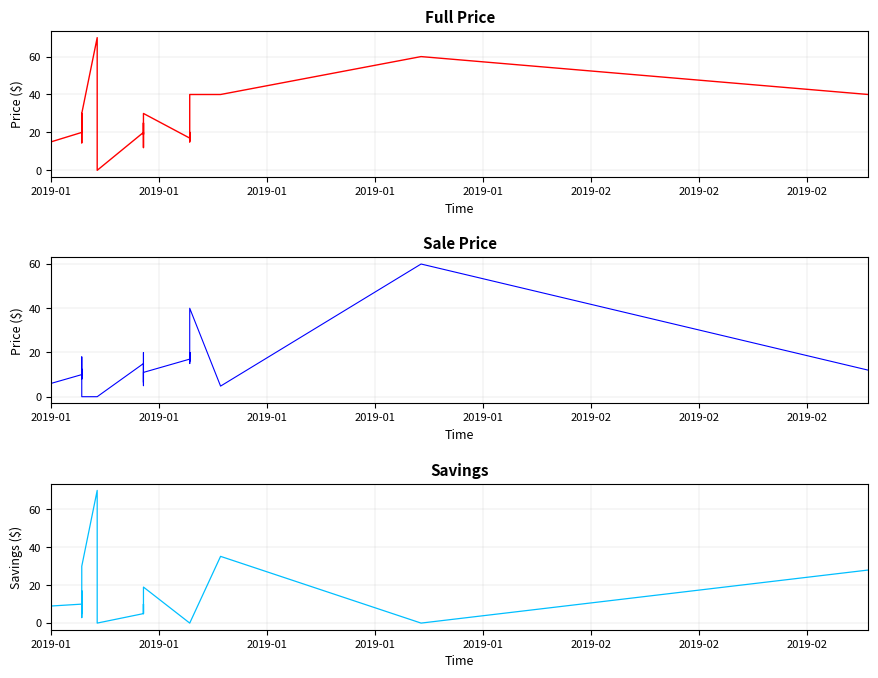

How many distinct data groups are displayed?

3